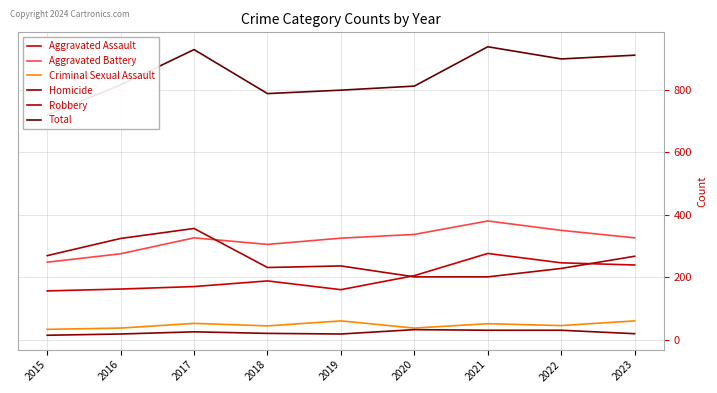

Where is Homicide nearest to the value 23?

2017